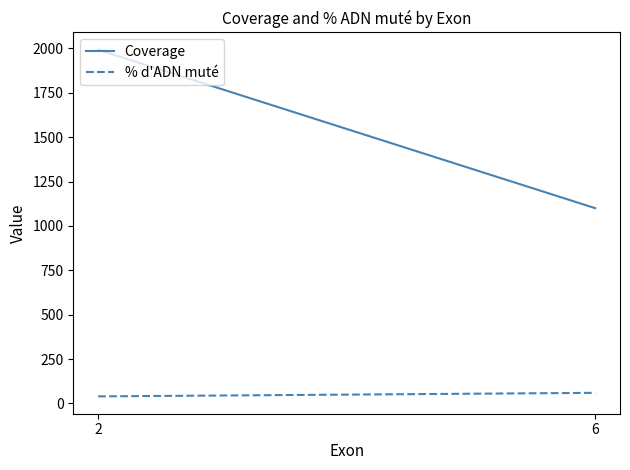

Reading right to left, transcribe all the data shown in this chart.

Coverage: 1100	1992
% d'ADN muté: 60	40